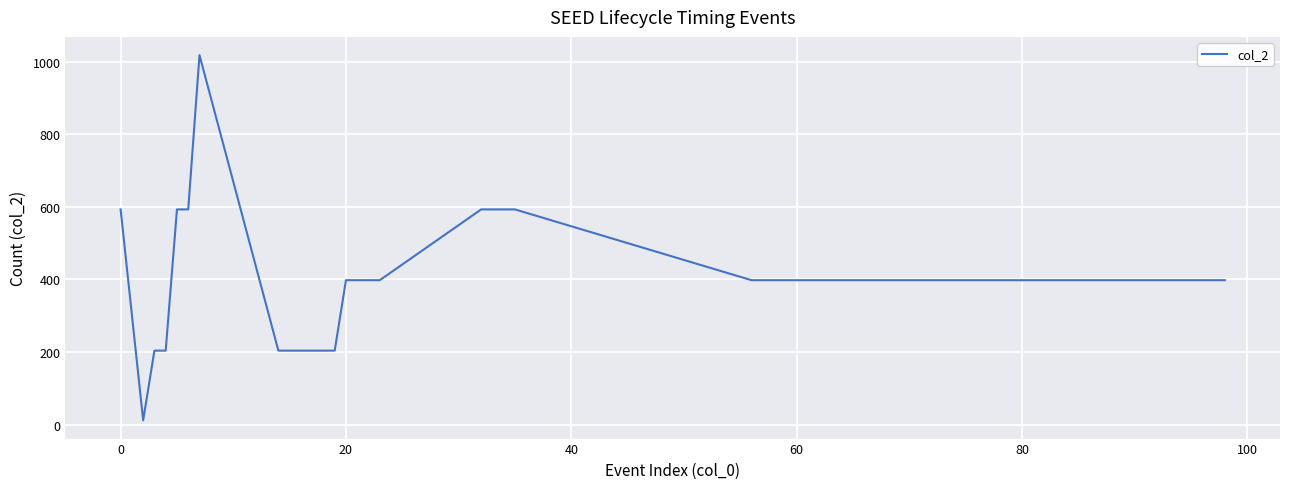

Reading left to right, list all the values displayed in this chart.

593	12	204	204	593	593	1018	204	204	204	204	204	204	398	398	398	398	593	593	593	593	398	398	398	398	398	398	398	398	398	398	398	398	398	398	398	398	398	398	398